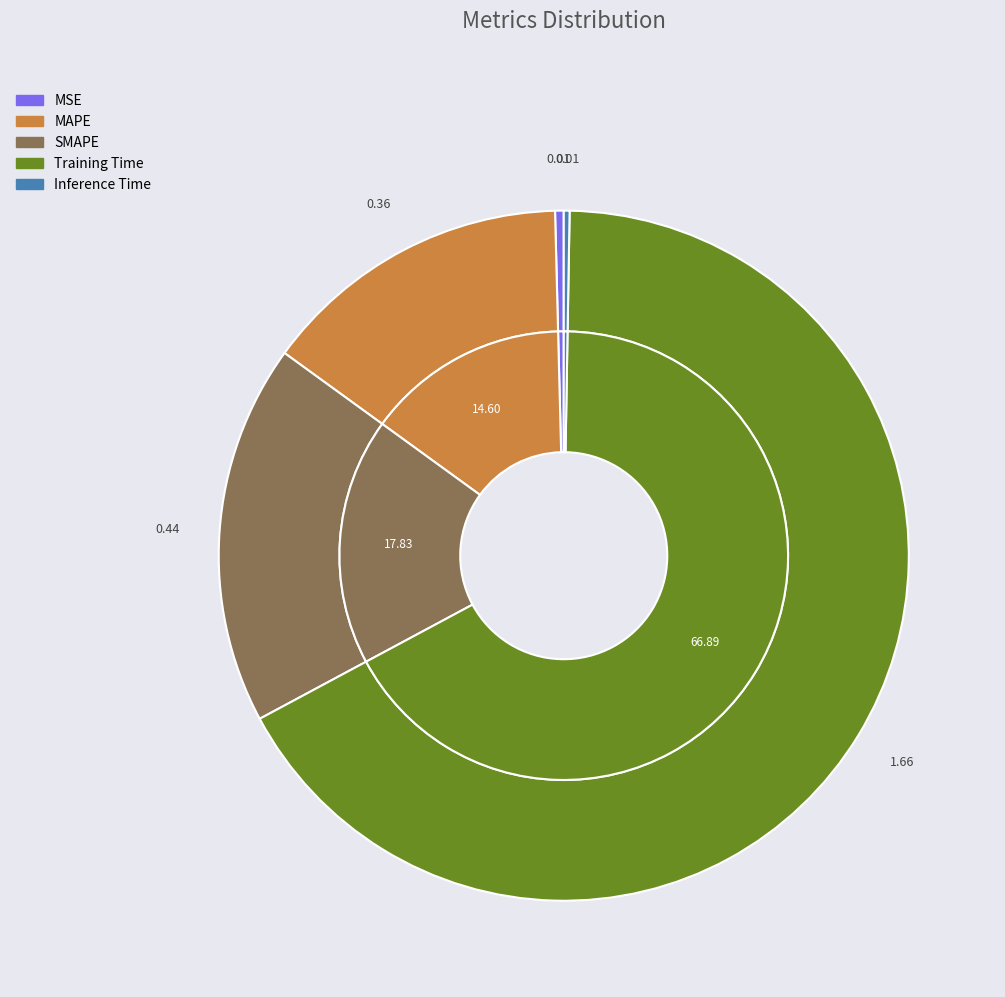

Between SMAPE and Training Time, which is larger?

Training Time